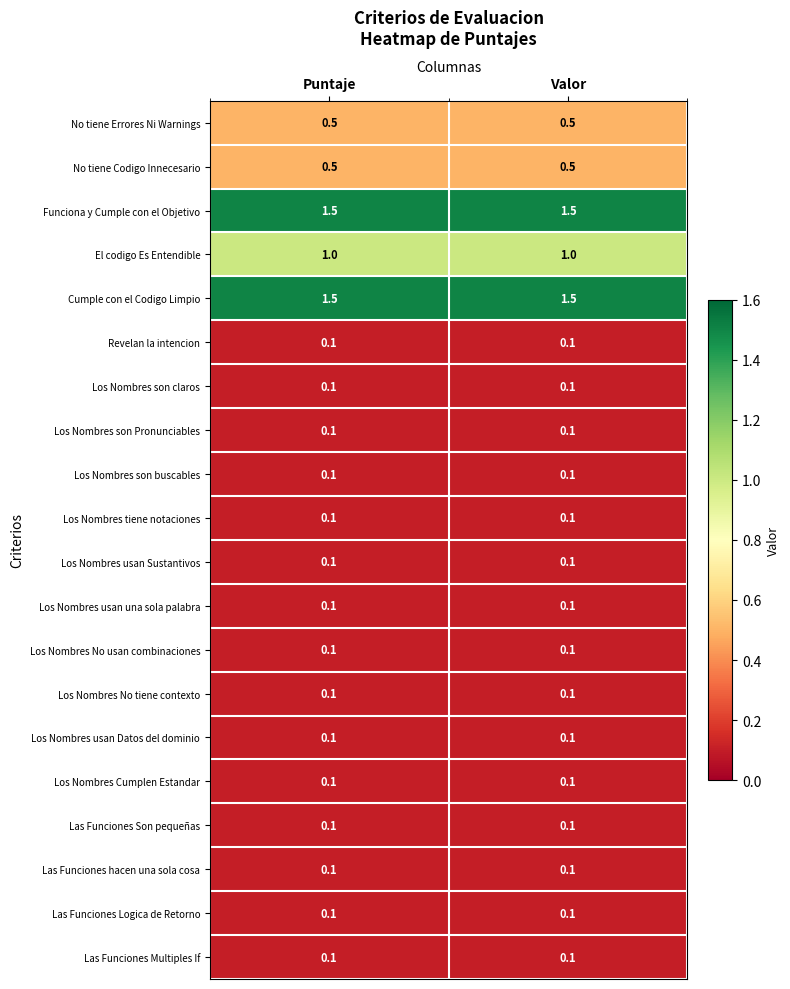

What is the average value of the Funciona y Cumple con el Objetivo series?

1.5